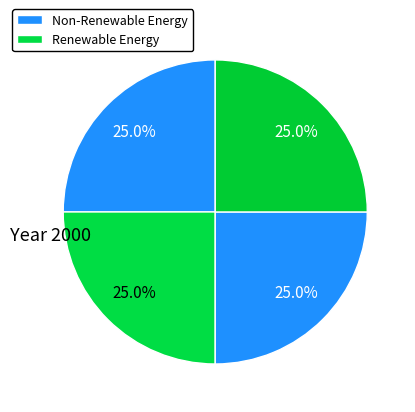

Is there any slice that represents more than half of the pie?

No